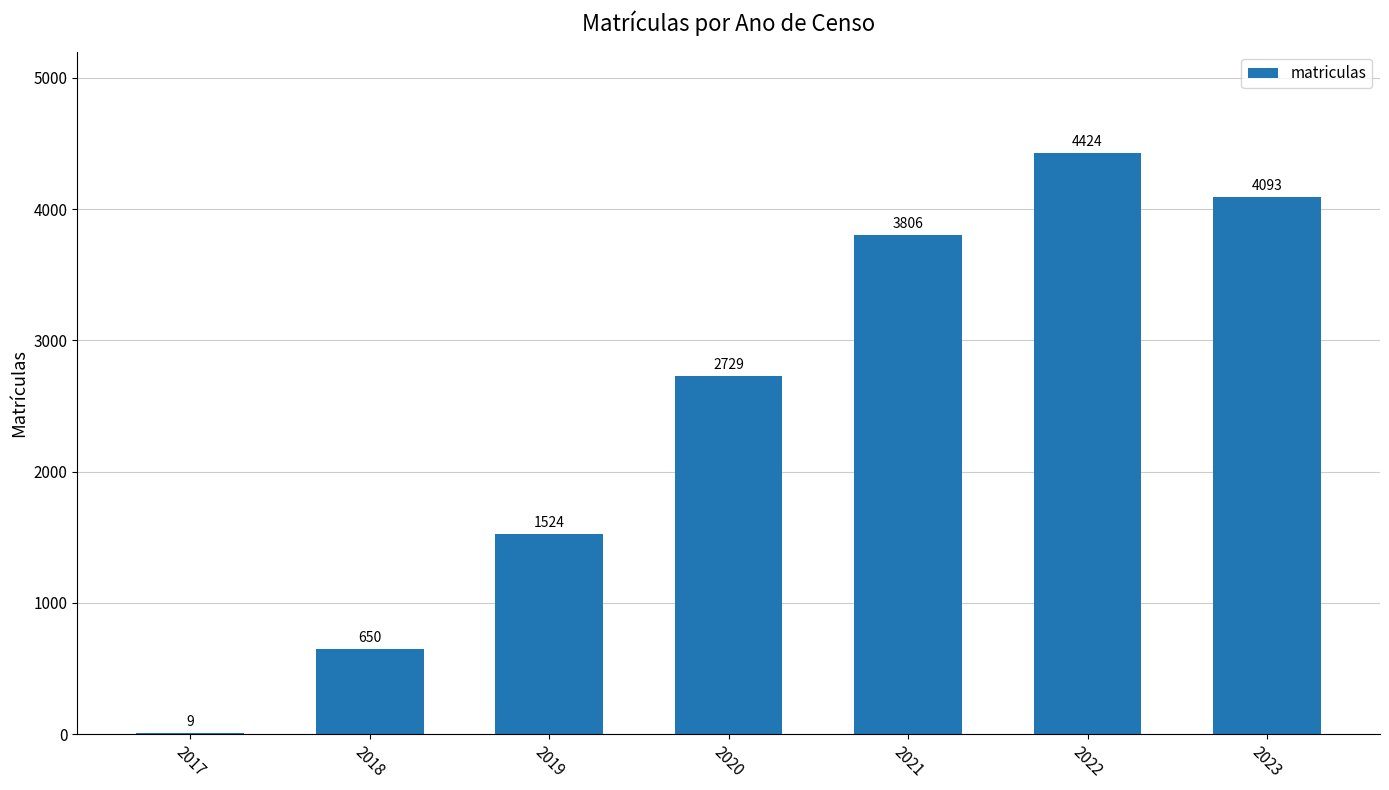

Reading left to right, transcribe all the data shown in this chart.

2017=9	2018=650	2019=1524	2020=2729	2021=3806	2022=4424	2023=4093